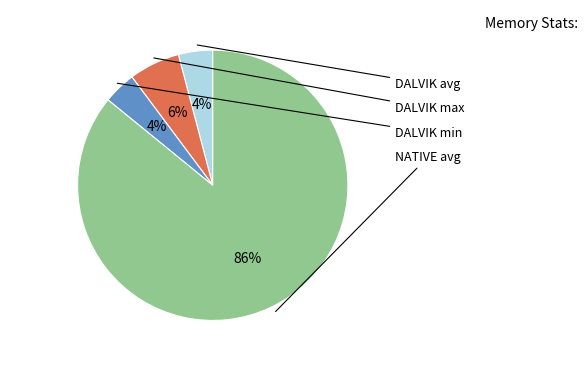

How many slices are in this pie chart?

4